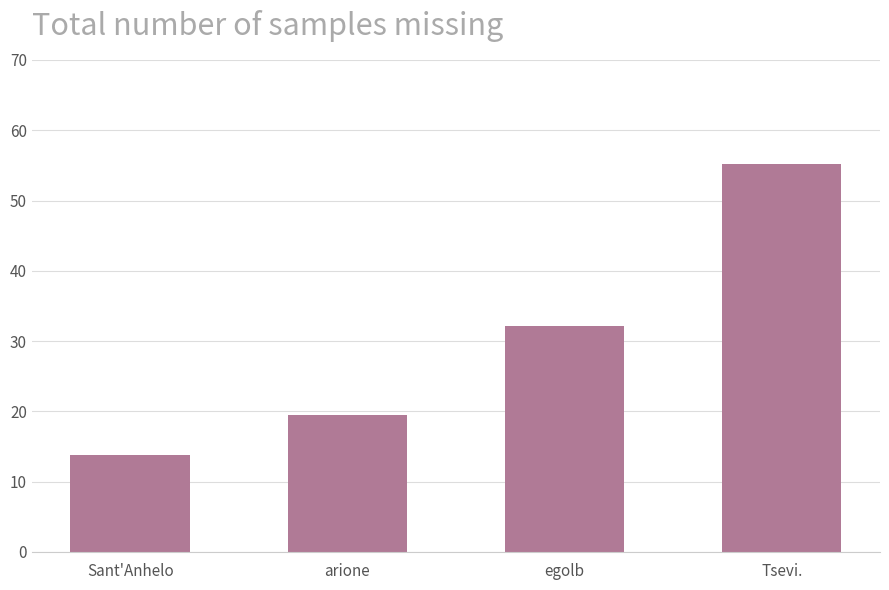

Rank the categories by value from lowest to highest.

Sant'Anhelo, arione, egolb, Tsevi.